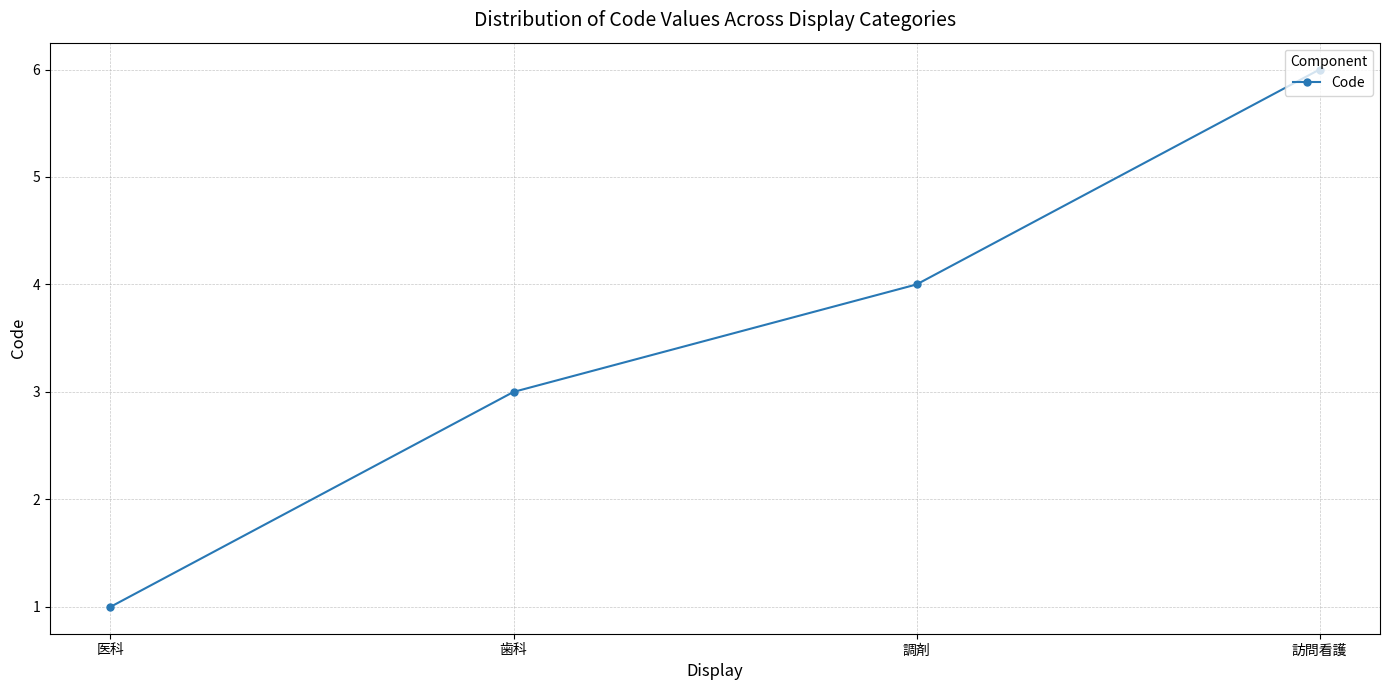

Which category has the lowest value across all series?

医科